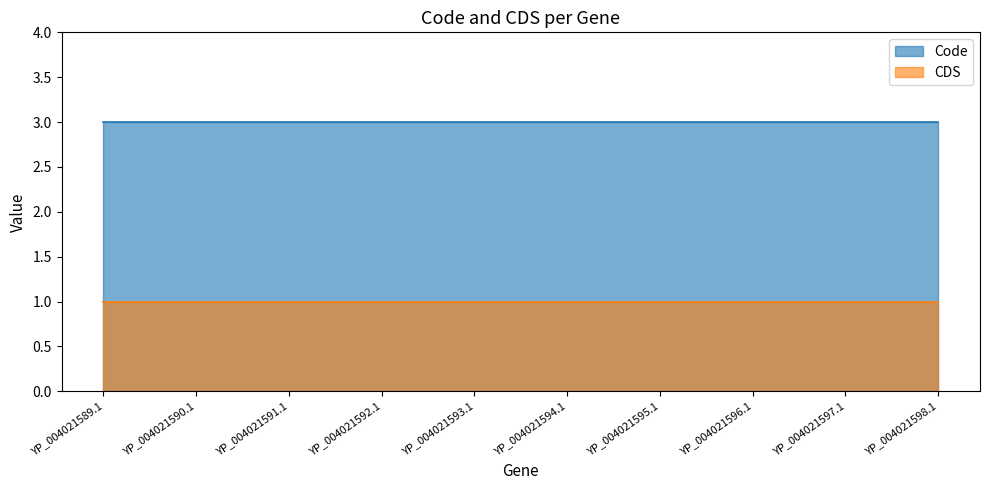

At which category does the chart reach its peak across all series?

YP_004021589.1